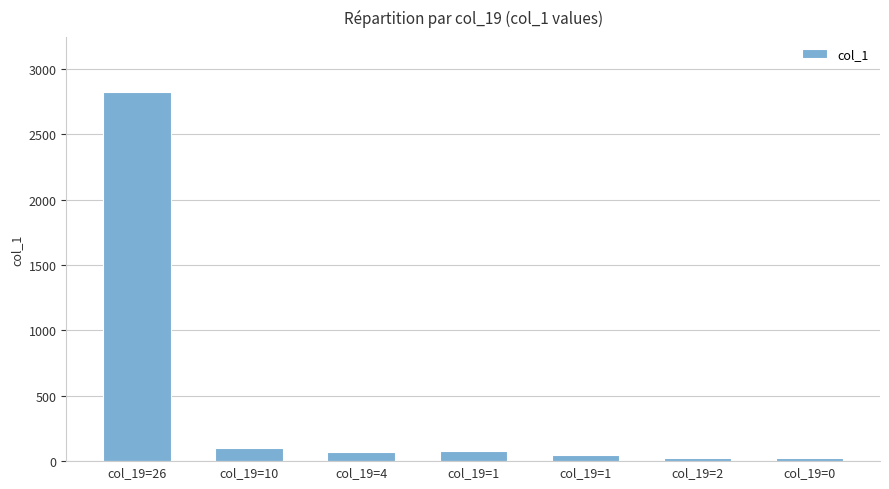

Reading left to right, what are all the values shown in this chart?

2823	100	71	81	47	24	23